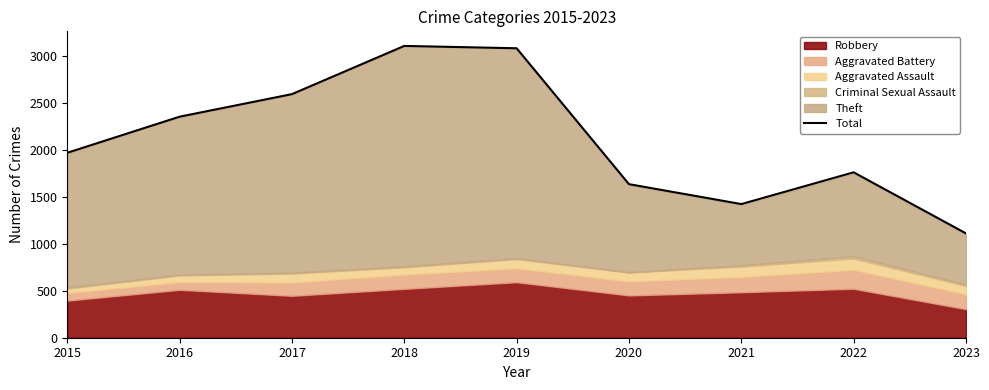

Rank the categories by value from lowest to highest.

2023, 2021, 2020, 2022, 2015, 2016, 2017, 2019, 2018